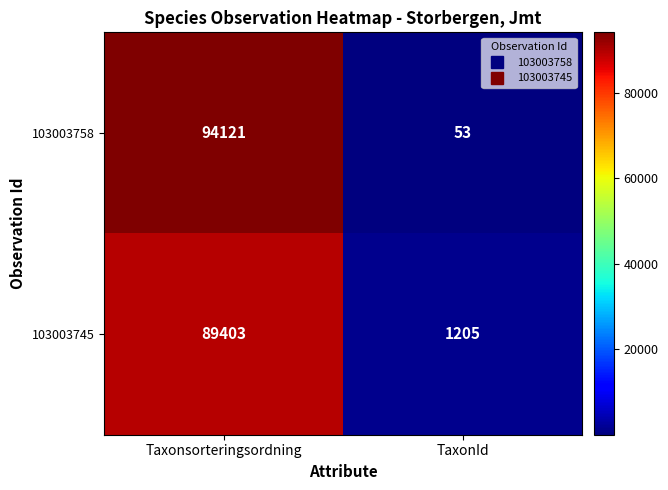

The value of 103003745 at TaxonId is 1614. True or false?

False